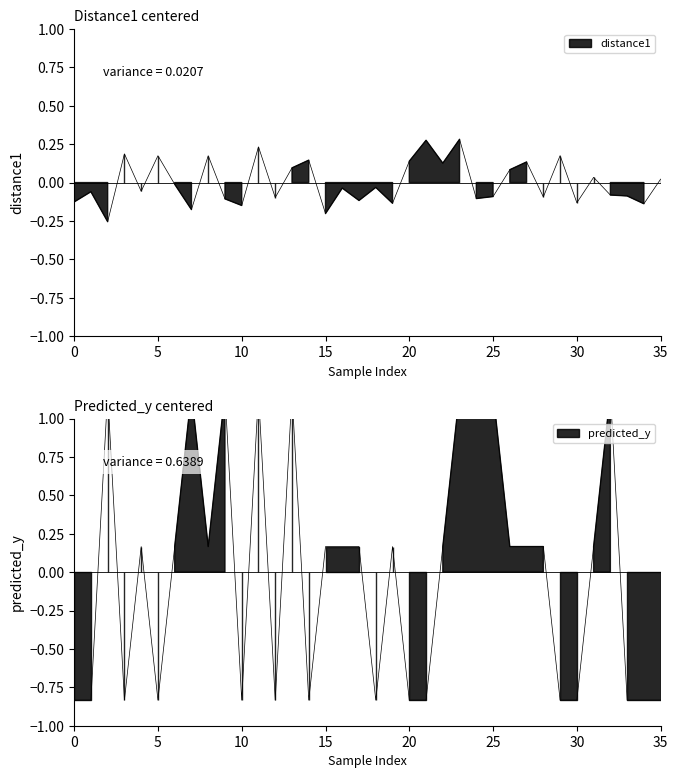

What is the smallest value displayed?

-0.8